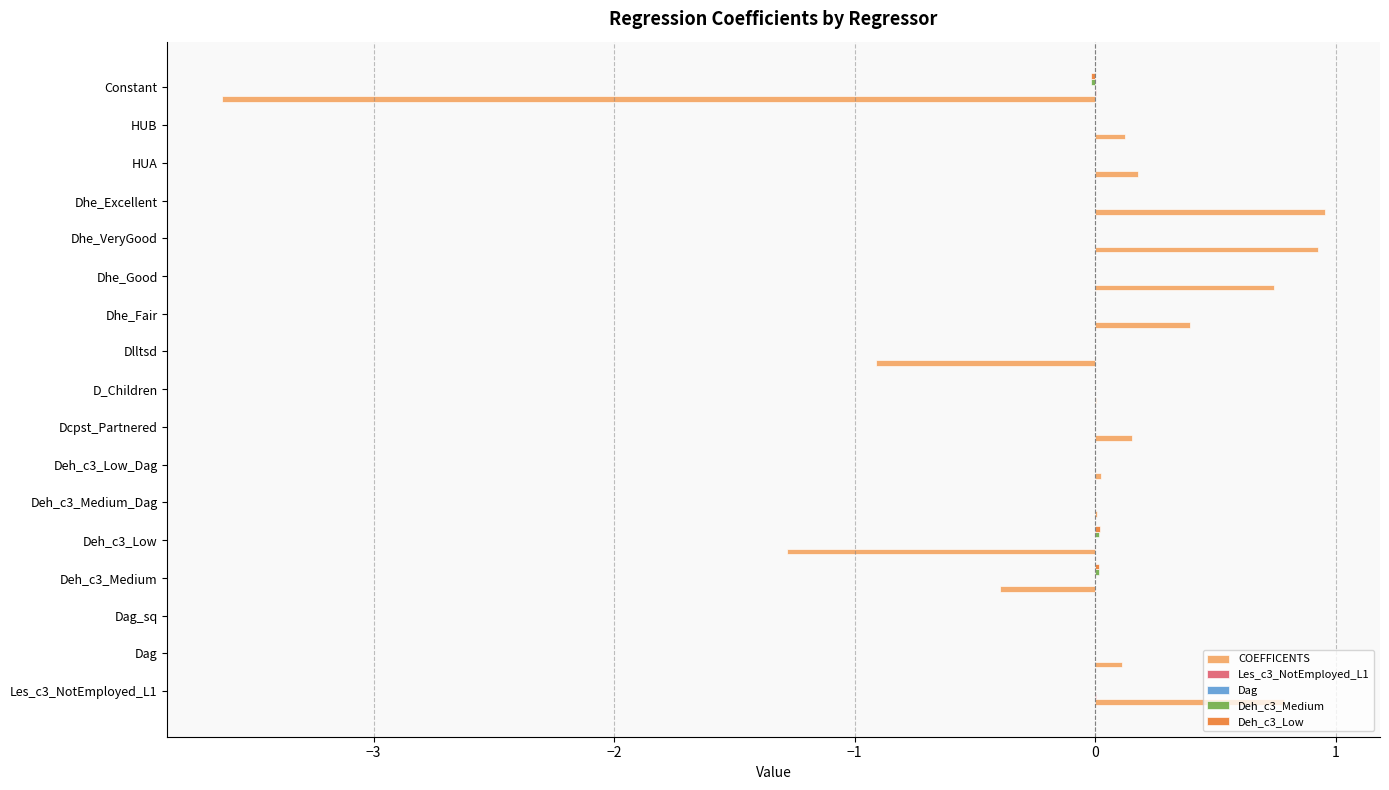

How many distinct data groups are displayed?

5